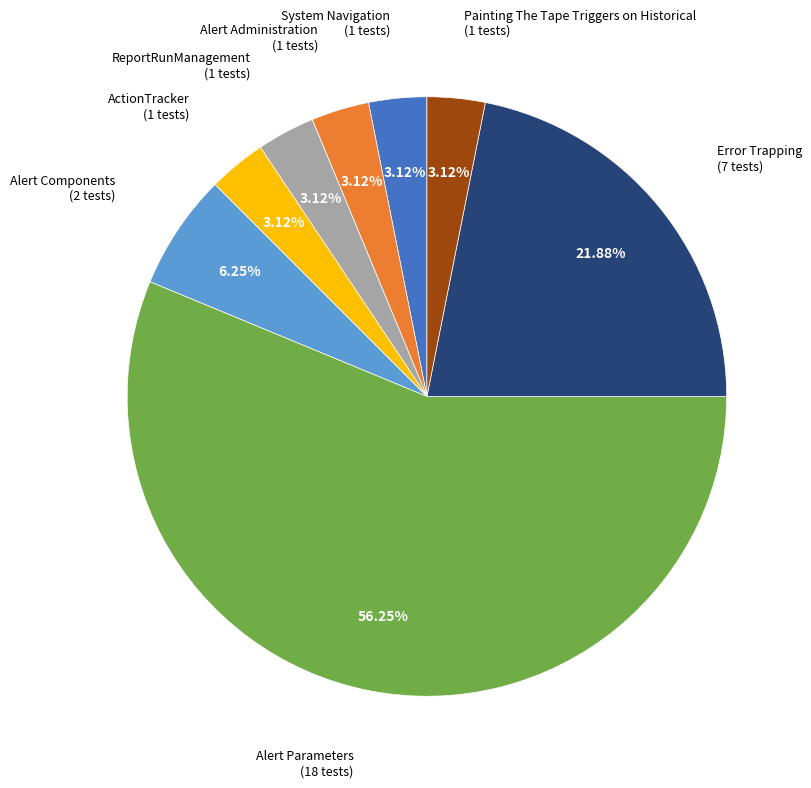

Is there a majority slice in this chart?

Yes